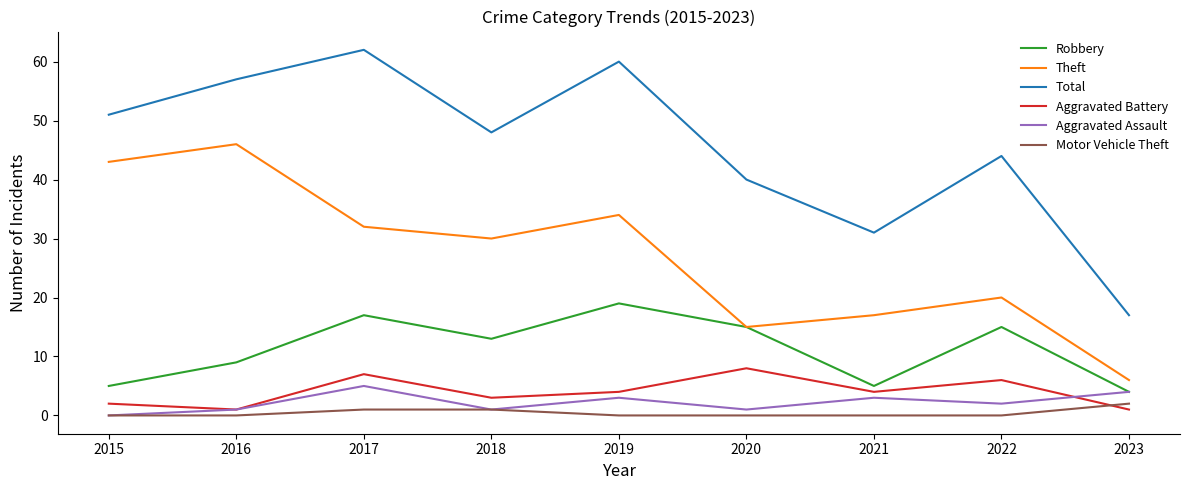

Does the chart have visible grid lines?

No